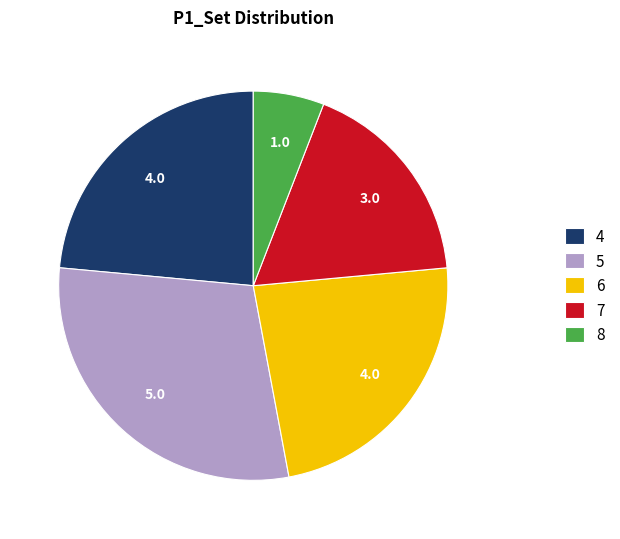

Which slice is the smallest?

8